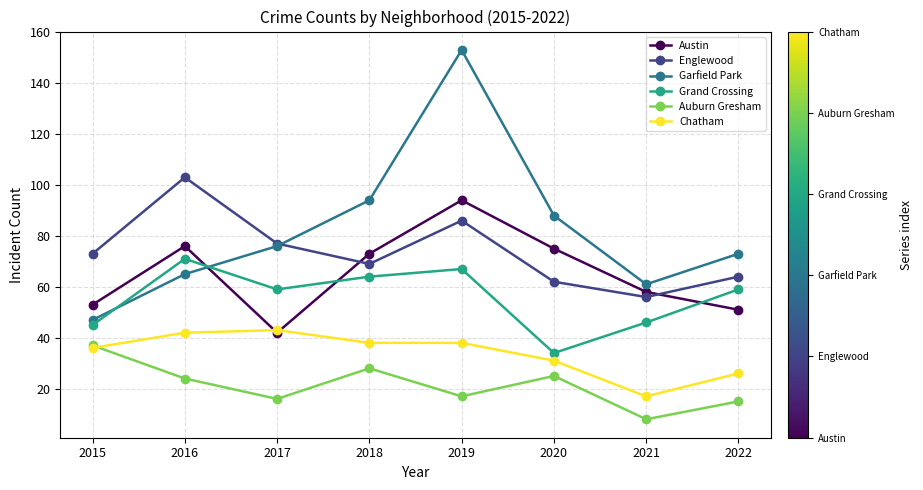

Rank the series at 2021 from lowest to highest value.

Auburn Gresham, Chatham, Grand Crossing, Englewood, Austin, Garfield Park